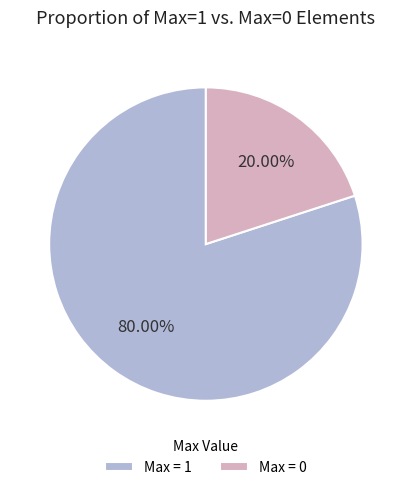

Which slice is the smallest?

Max = 0